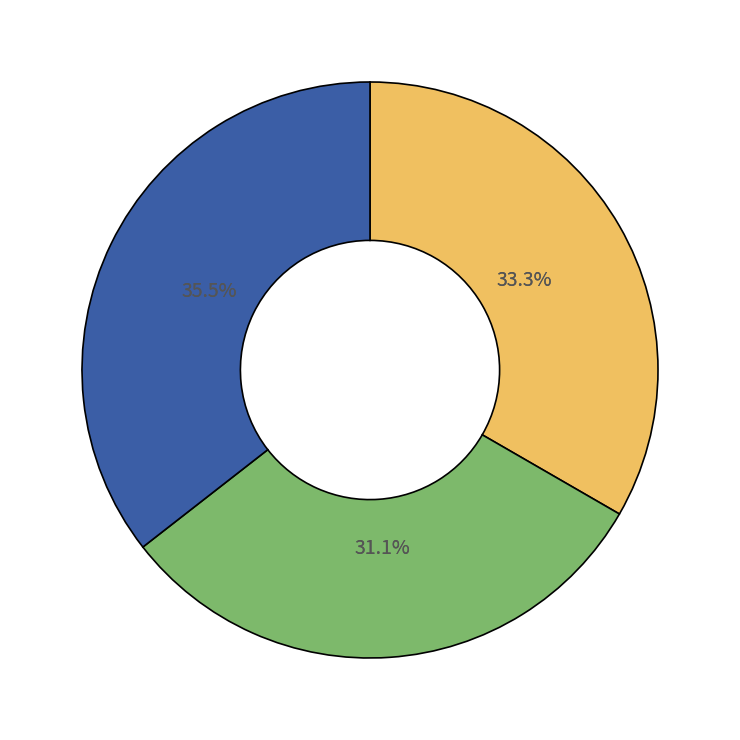

To the nearest percent, what portion does 3 represent?

36%